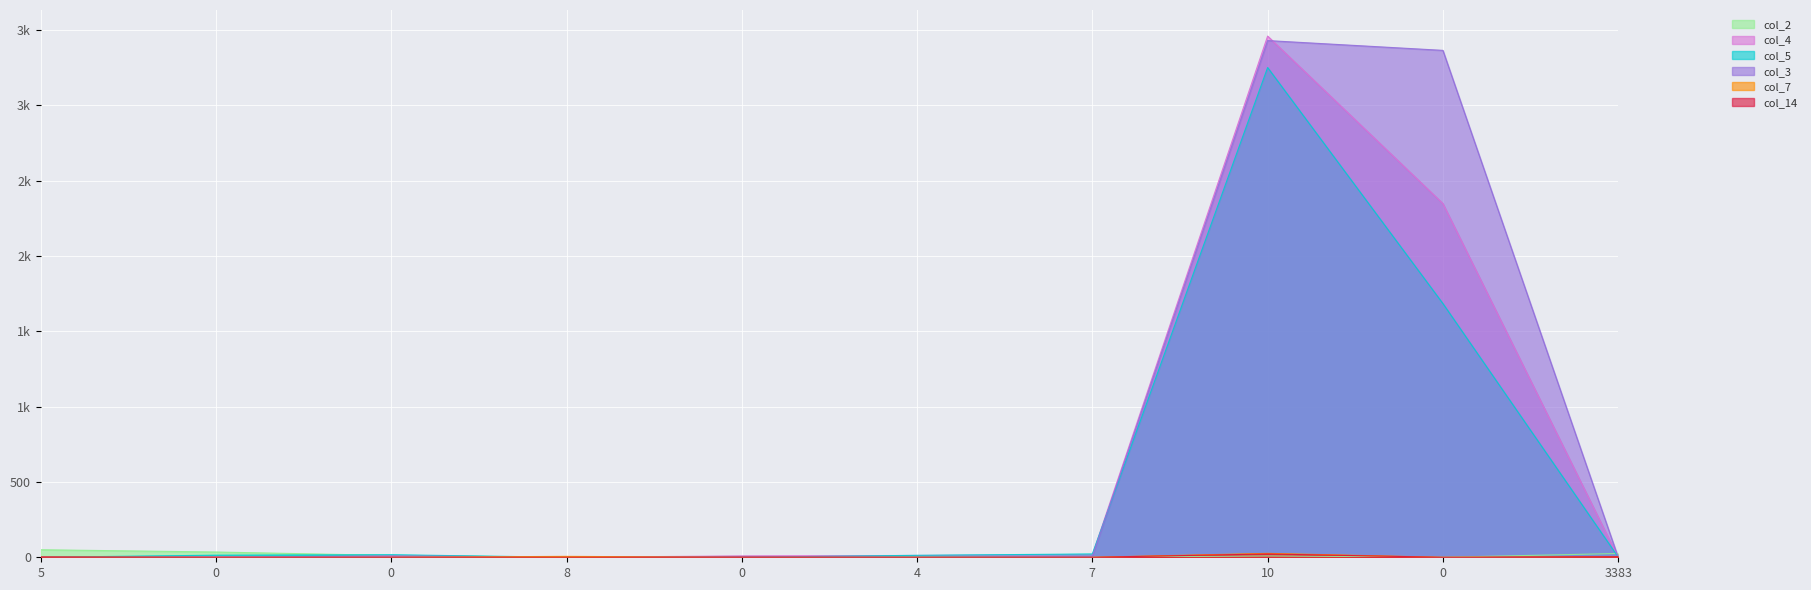

What is the difference between the second highest and second lowest values in the col_3 series?

3366